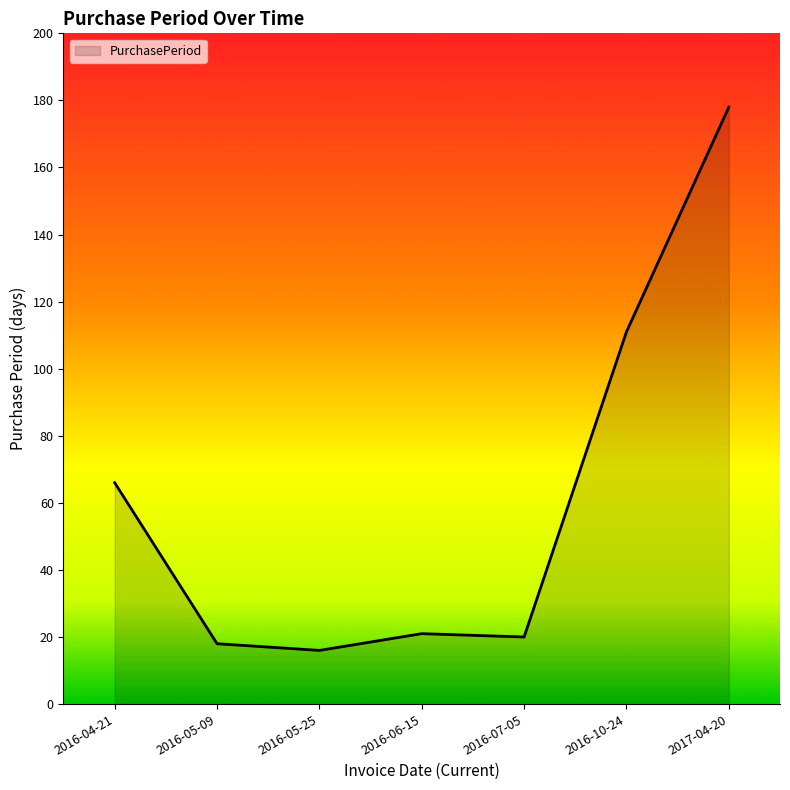

At which label does the data first exceed 21?

2016-04-21